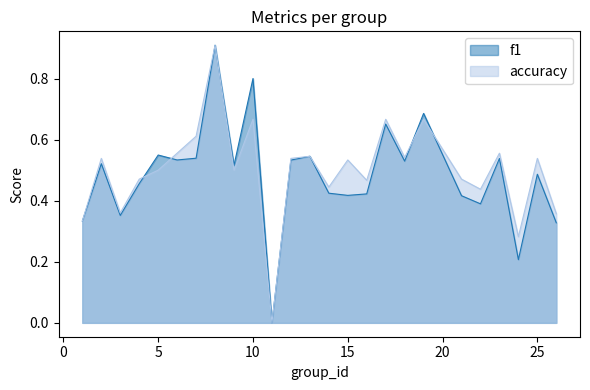

Between which two adjacent categories do f1 and accuracy first intersect?

4 and 5